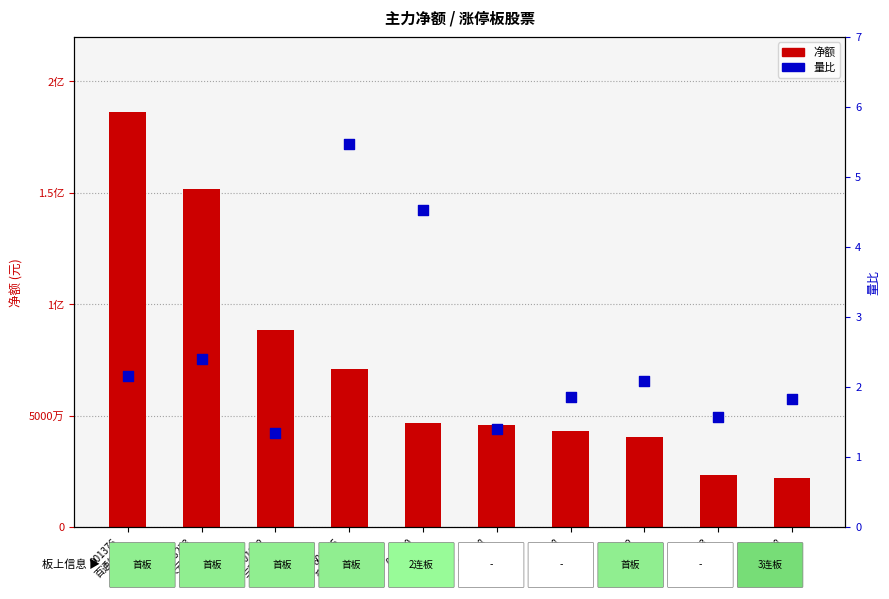

At how many categories does at least one series exceed 8250347?

10